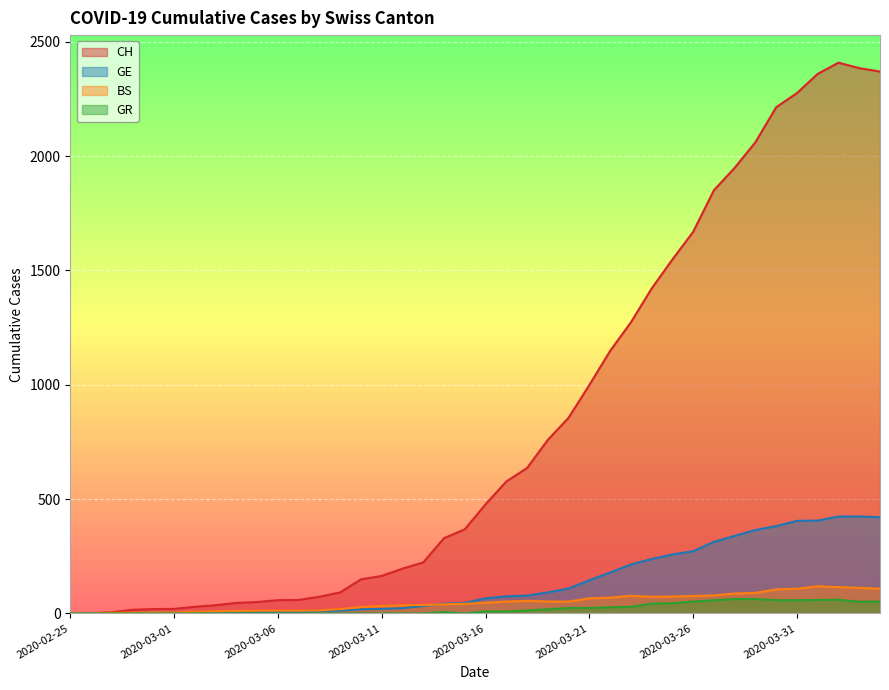

Which label corresponds to the largest value in the chart?

2020-04-02